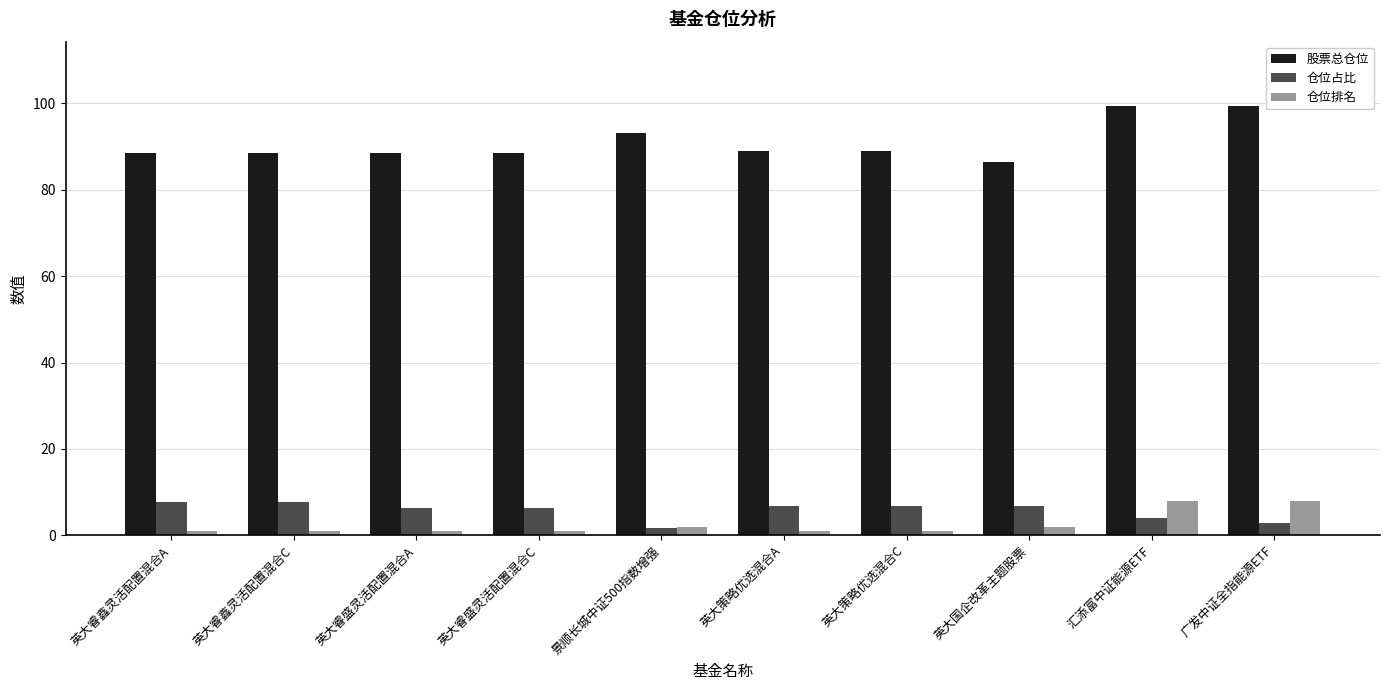

At how many categories does at least one series exceed 48?

10